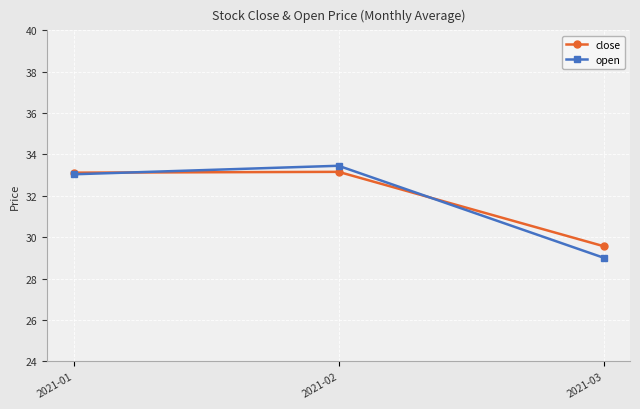

The value of close at 2021-02 is 33.2. True or false?

True